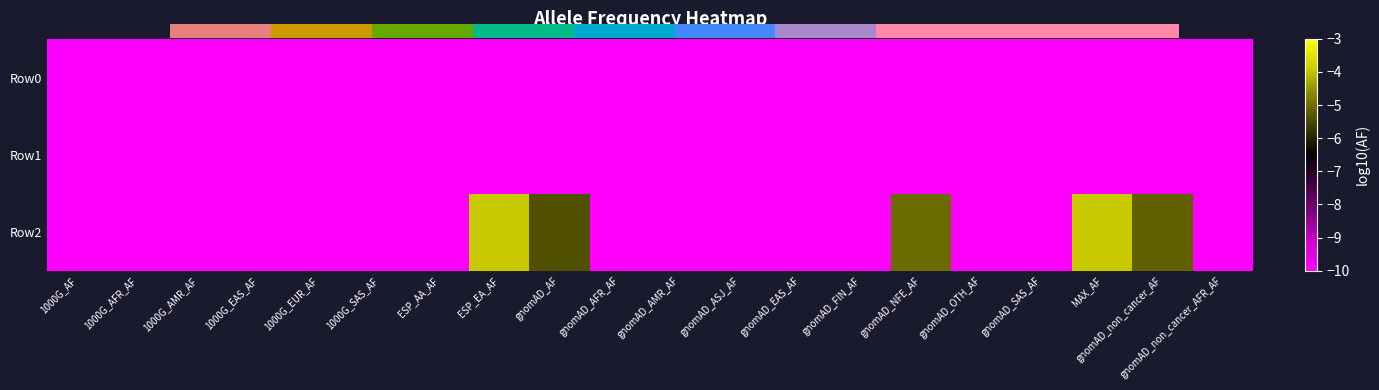

List the series in order of their peak value, highest first.

Row2, Row0, Row1